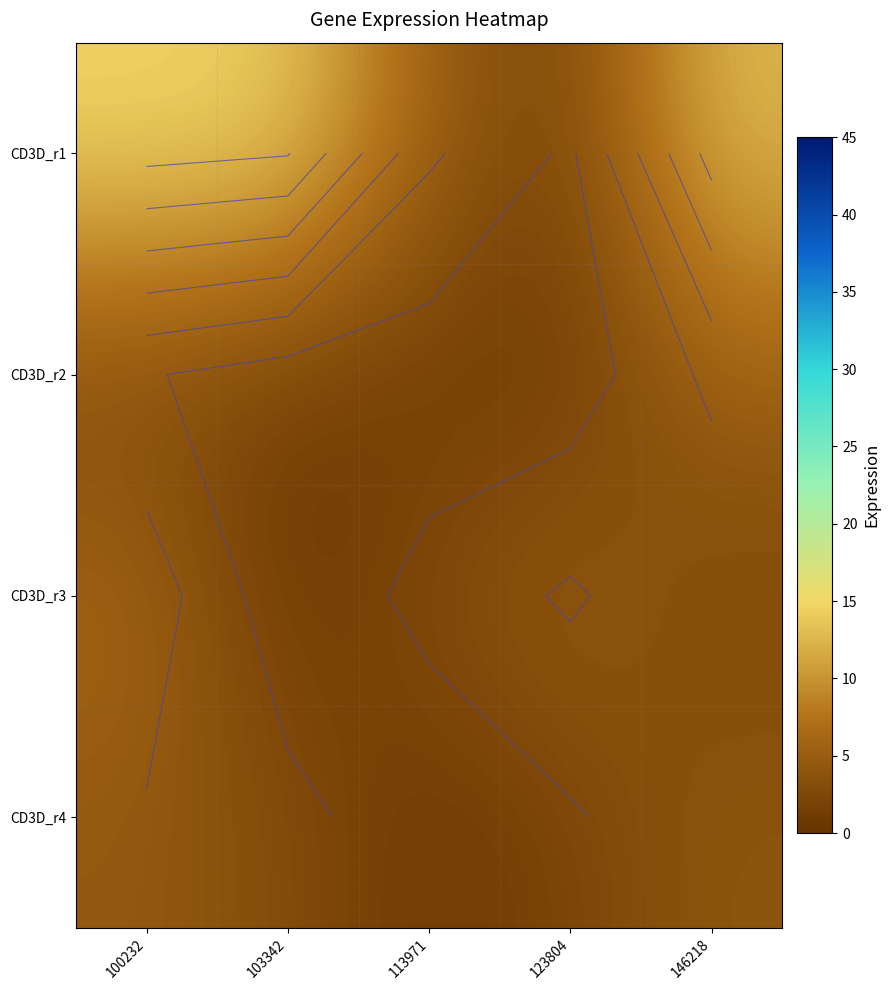

What is the difference between the highest and lowest values at 123804?

4.1